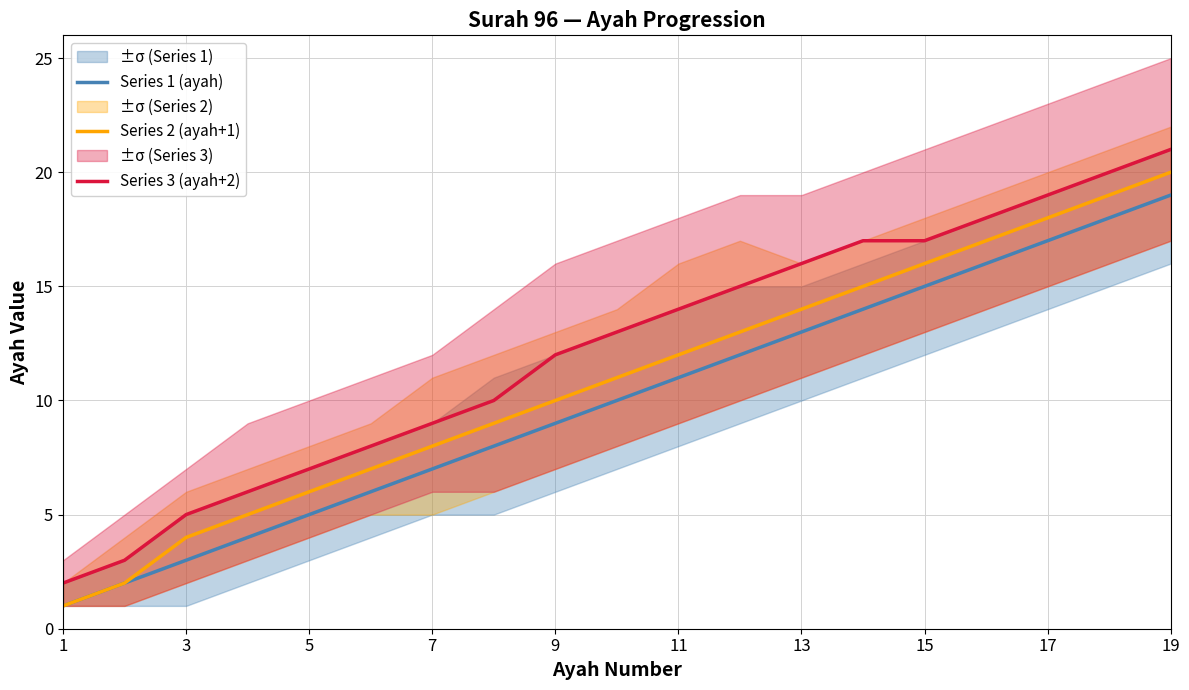

True or false: Series 3 (ayah+2) and Series 2 (ayah+1) intersect in this chart.

False